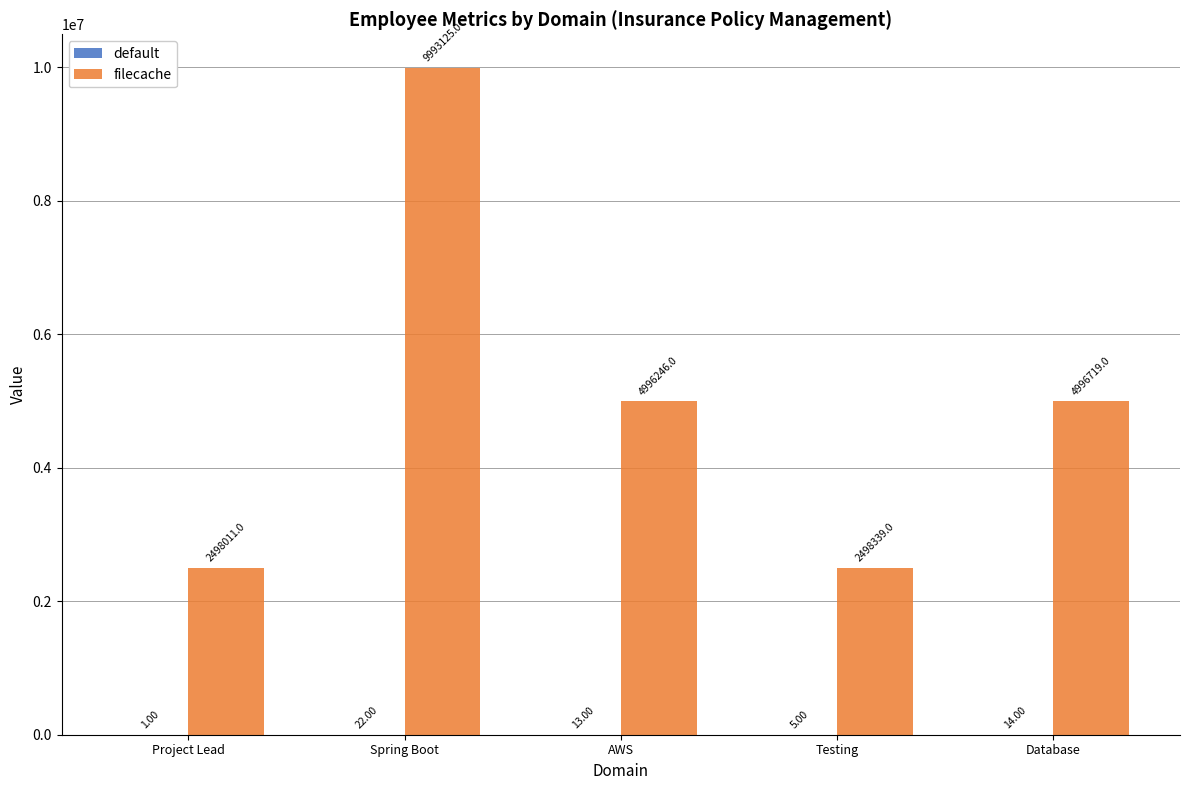

Which category has the highest value across all series?

Spring Boot